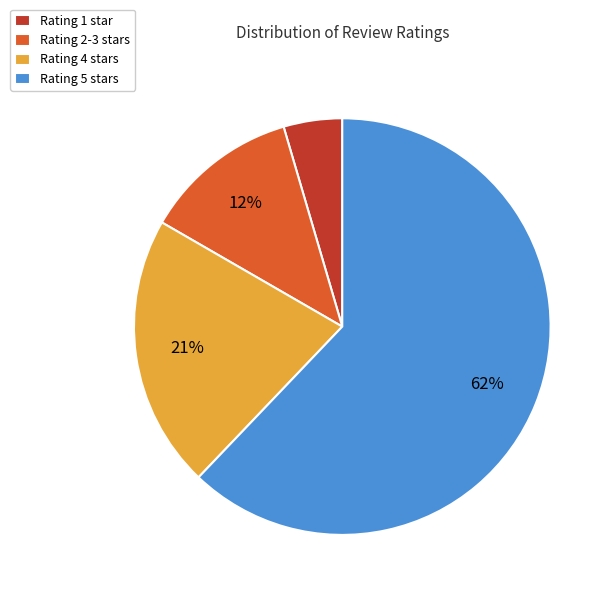

To the nearest percent, what percentage of the pie is Rating 2-3?

12%